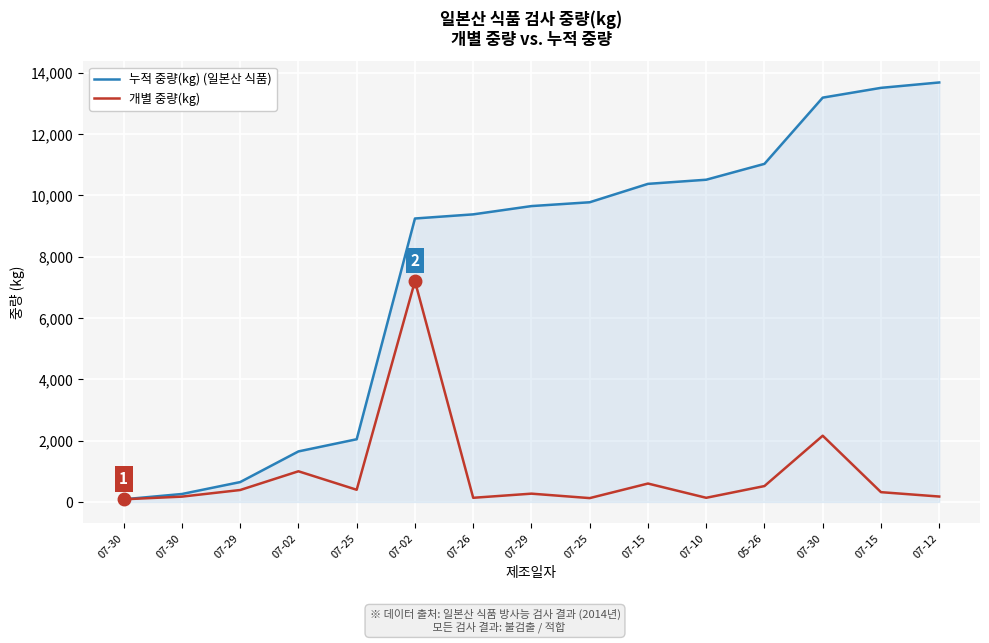

How many lines are shown in the chart?

2